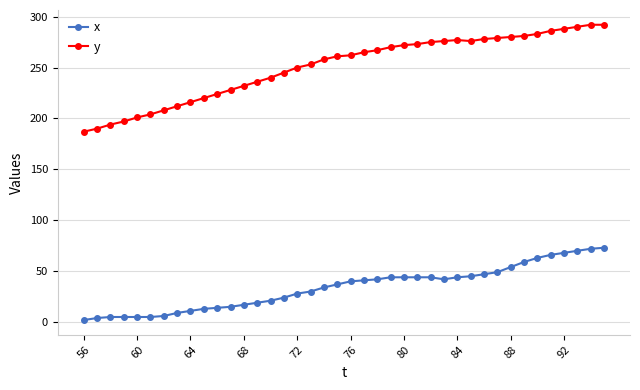

What is the maximum value for y?

292